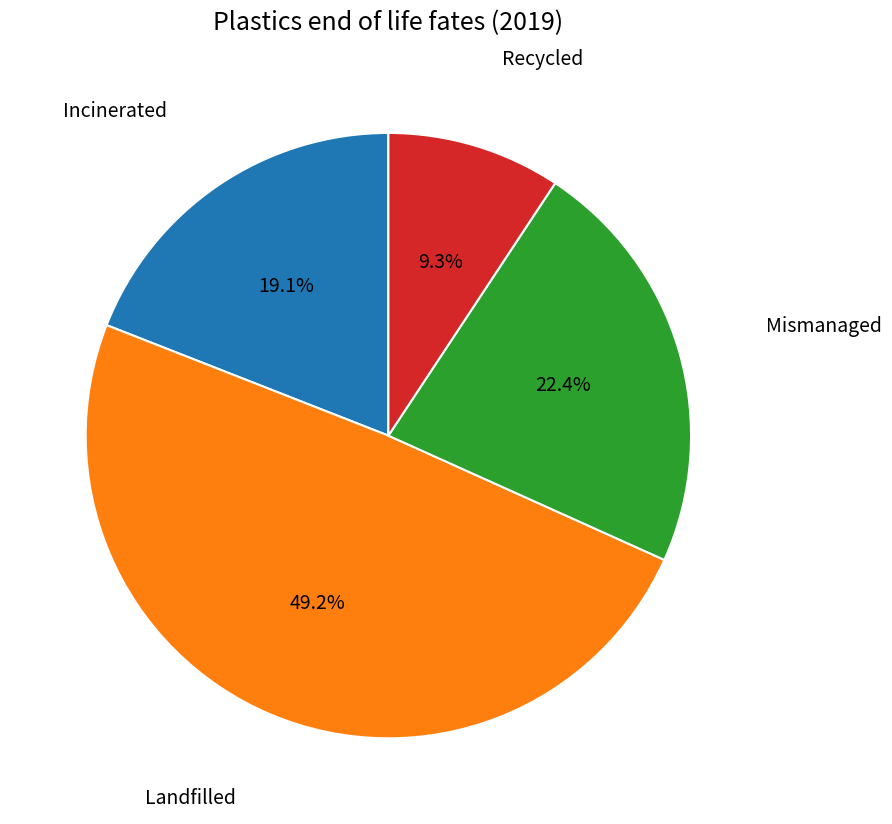

What percentage is NOT represented by Incinerated?

80.9%